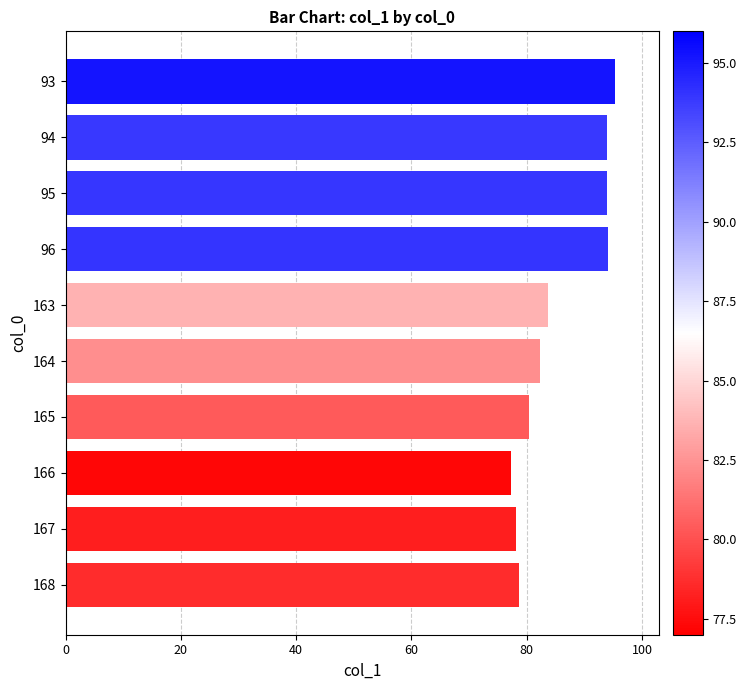

Does the chart contain stacked bars?

No